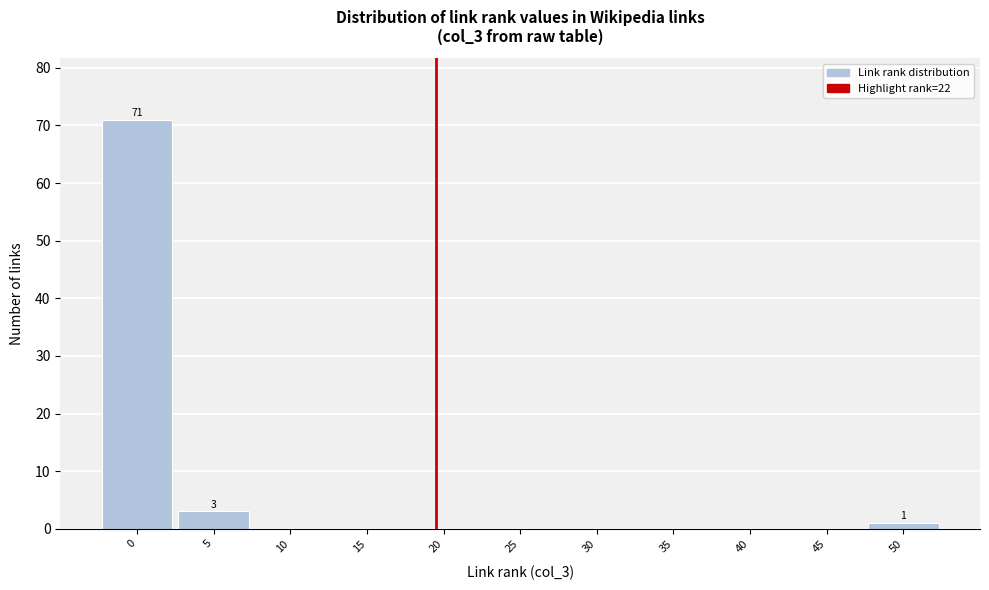

Reading left to right, list all the values displayed in this chart.

0=71	5=3	10=0	15=0	20=0	25=0	30=0	35=0	40=0	45=0	50=1